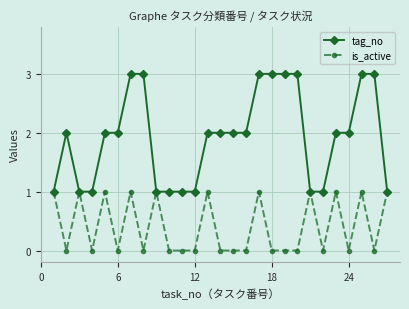

What is the sum of all is_active values?

11